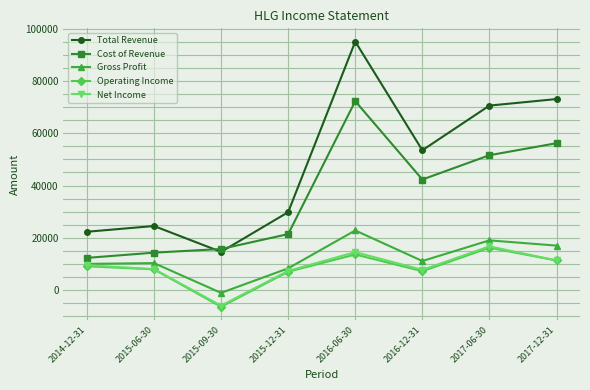

Is the value of Cost of Revenue at 2016-06-30 greater than the value of Net Income at 2016-06-30?

Yes